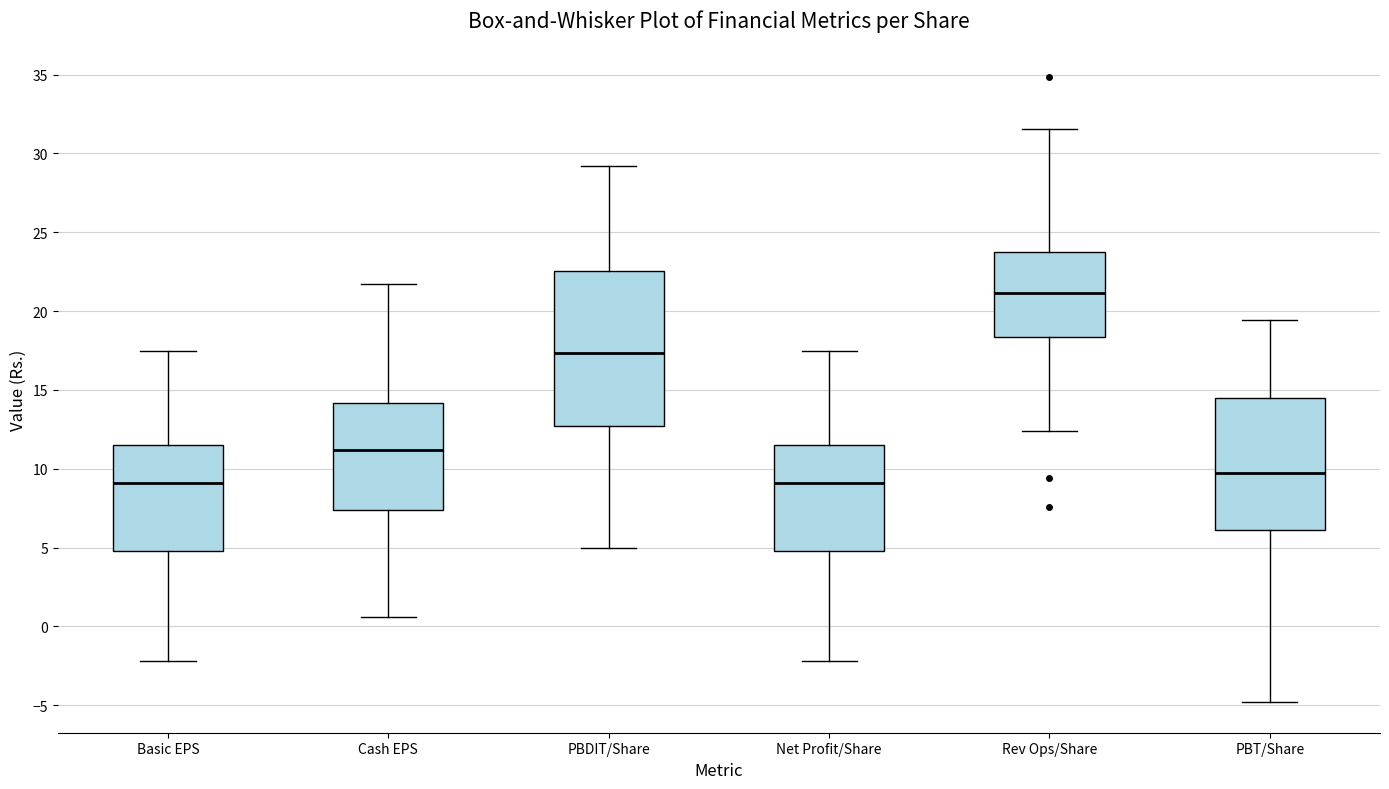

Which box's median line is the highest?

Rev Ops/Share